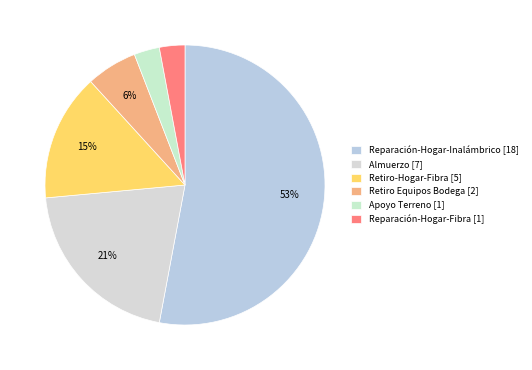

Does any single category account for the majority?

Yes